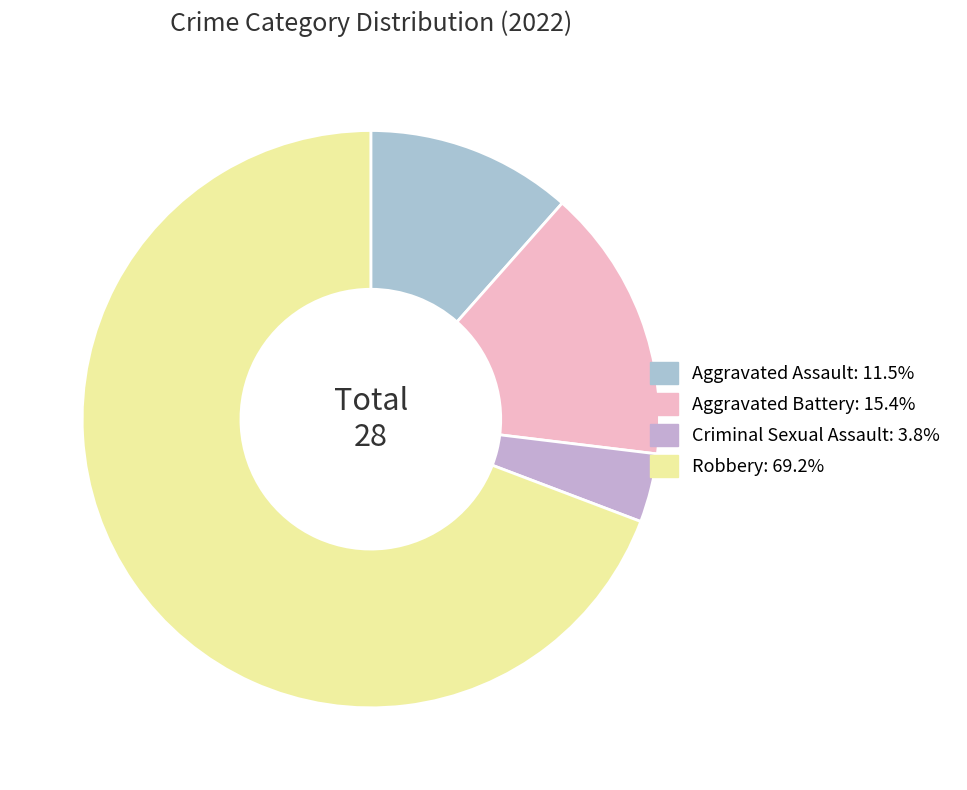

Which slice is the largest?

Robbery